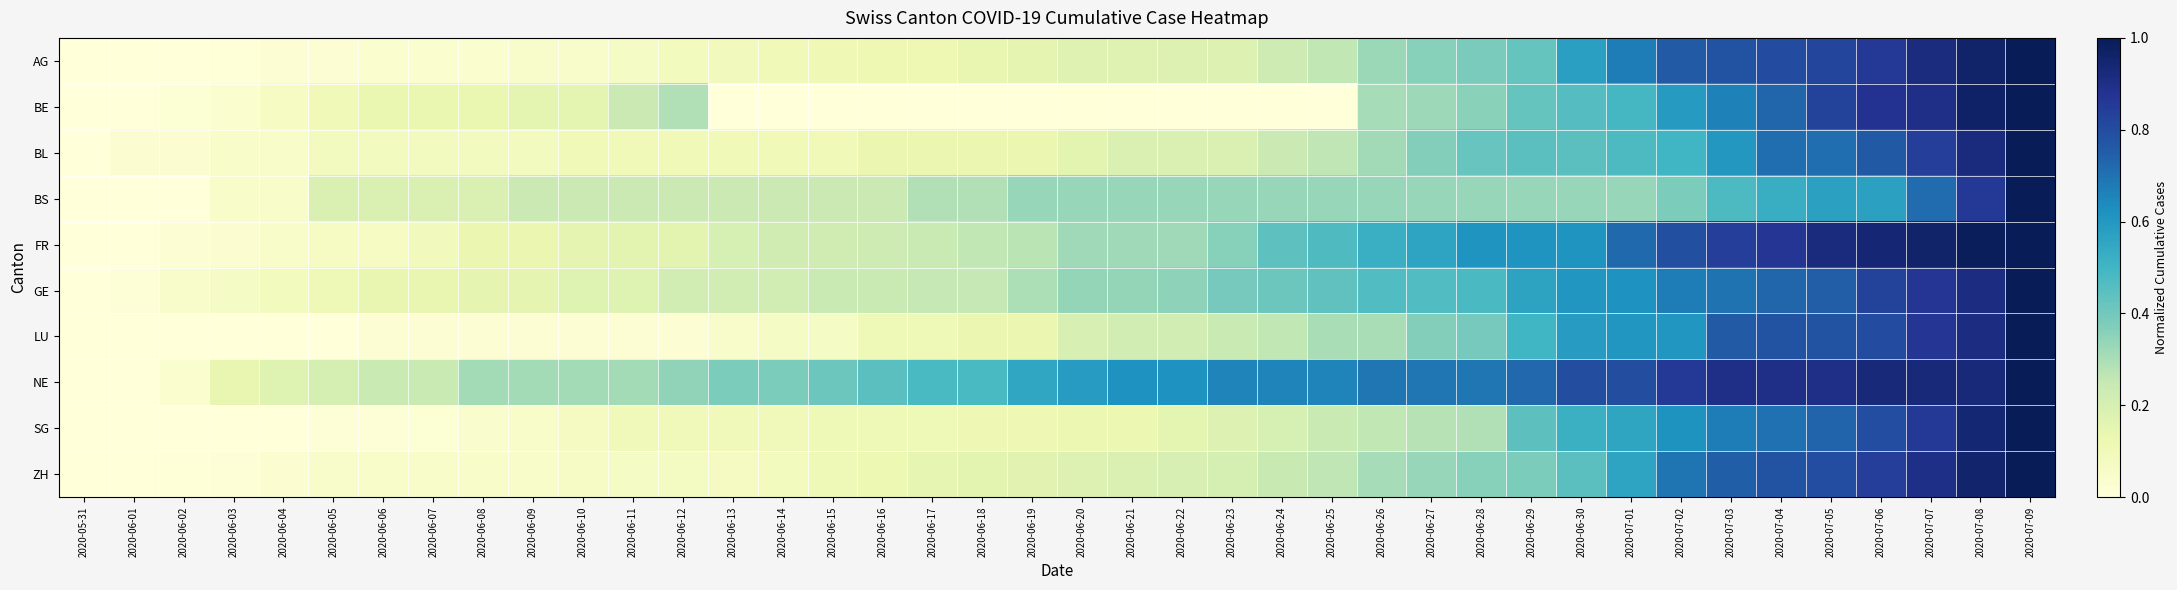

What is the maximum value shown in the chart?

1.0